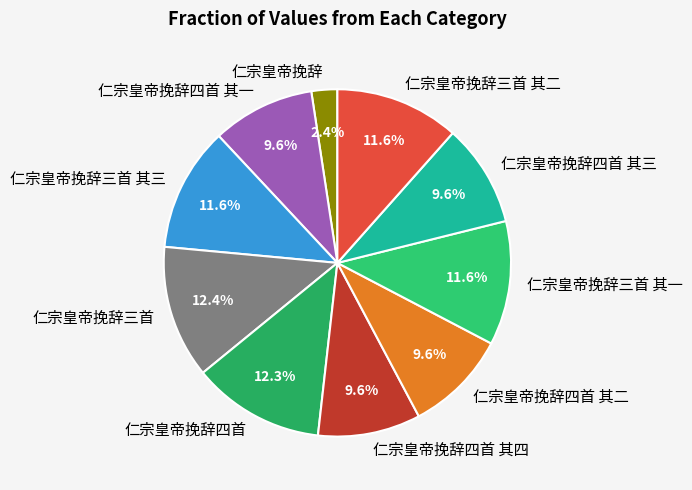

Which slice is the smallest?

仁宗皇帝挽辞